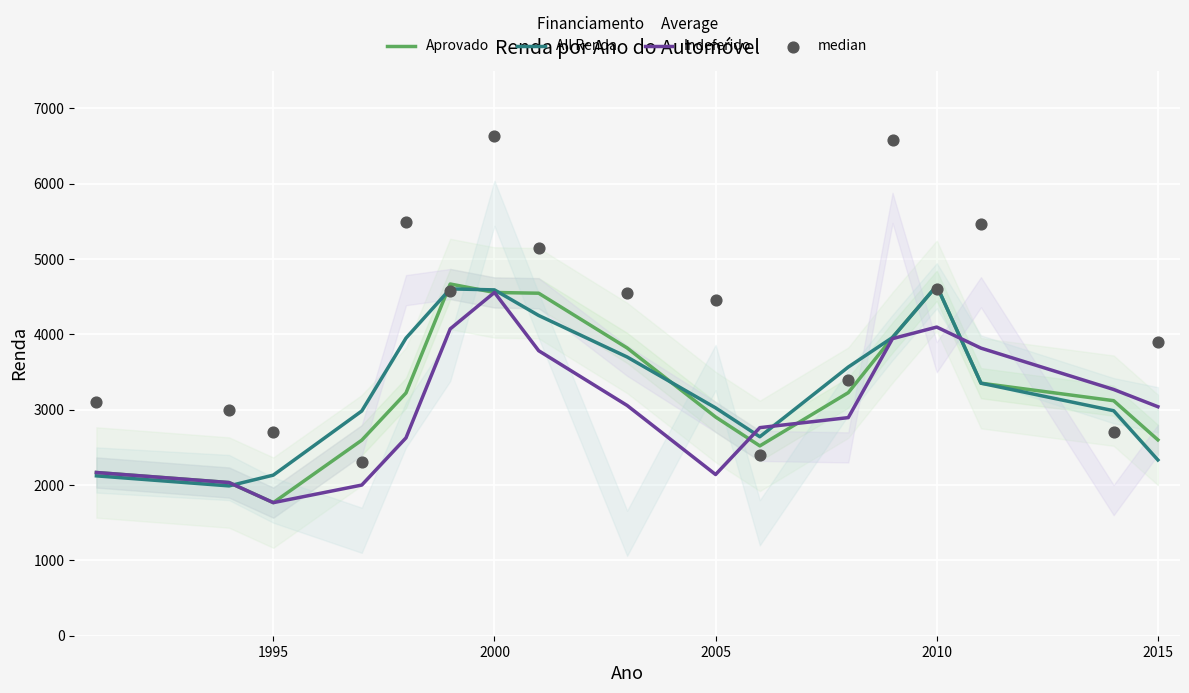

Is the value of Indeferido at 2015 greater than the value of Aprovado at 1995?

Yes